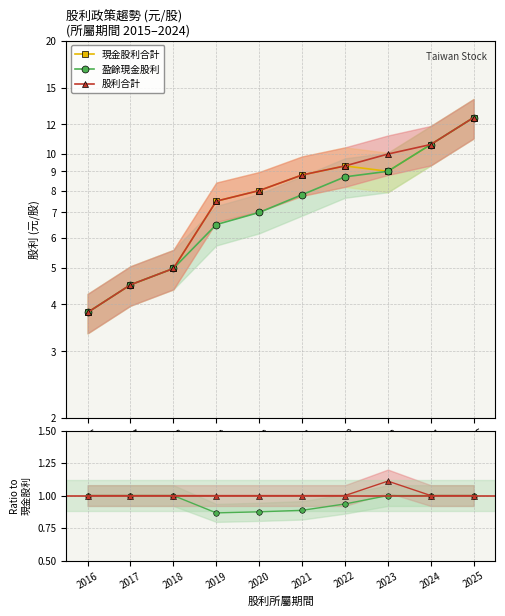

What is the maximum value shown in the chart?

12.5